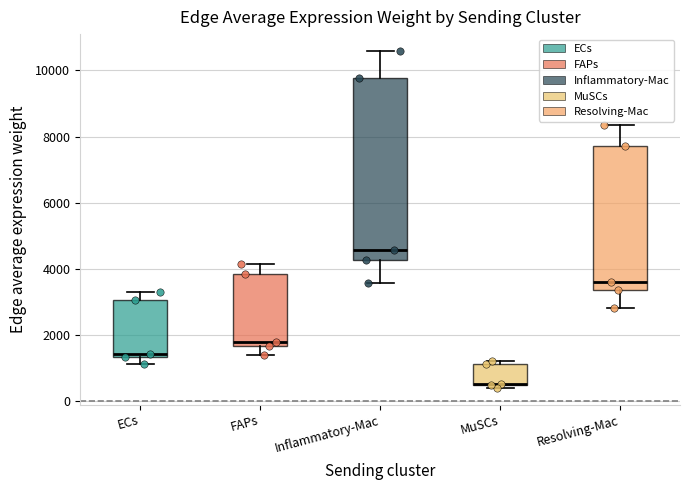

Reading left to right, transcribe this box plot: for each box, give where its median line is, the range the box spans, and where its two whiskers end, as read against the y-axis. The values are not printed on the chart, so give them approximately, as read against the axis.

ECs: median 1400 (just above the box's lower edge), box 1400 to 3000, whiskers 1200 to 3400
FAPs: median 1800, box 1600 to 3800, whiskers 1400 to 4200
Inflammatory-Mac: median 4600, box 4200 to 9800, whiskers 3600 to 10600
MuSCs: median 600 (drawn on the box's lower edge), box 400 to 1200, whiskers 400 (just below the box's lower edge) to 1200 (just above the box's upper edge)
Resolving-Mac: median 3600, box 3400 to 7800, whiskers 2800 to 8400